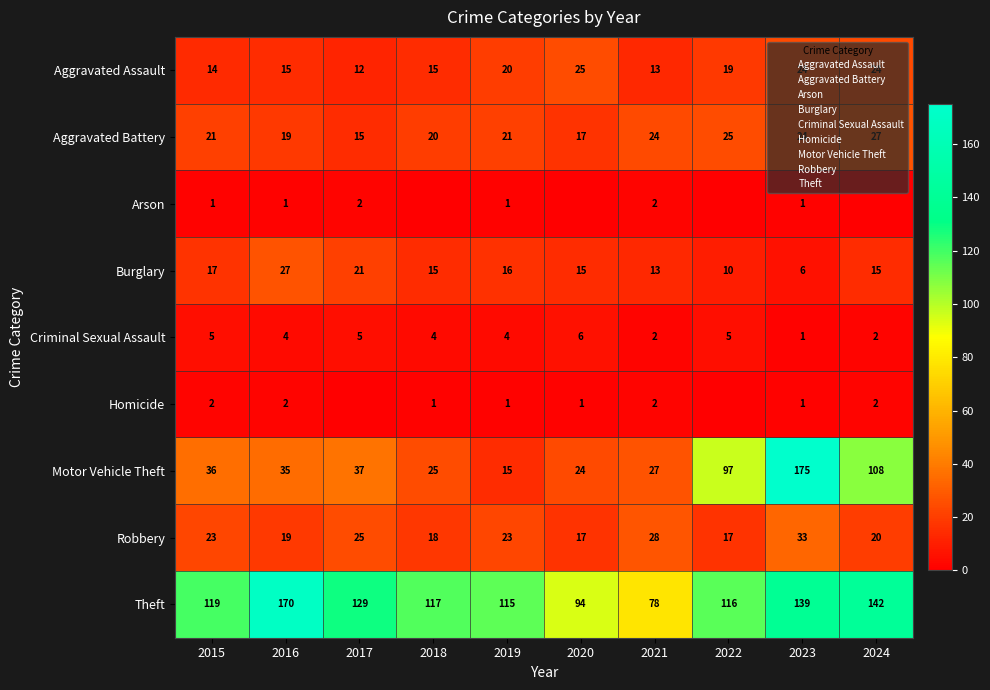

Where is Robbery nearest to the value 25?

2017